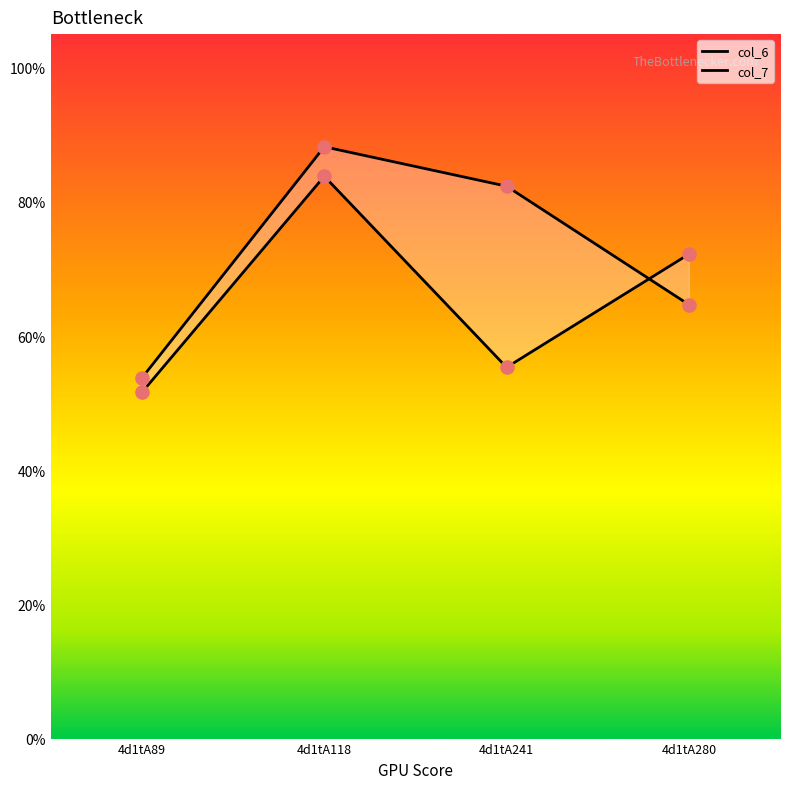

Which series reaches the maximum Y coordinate?

col_7